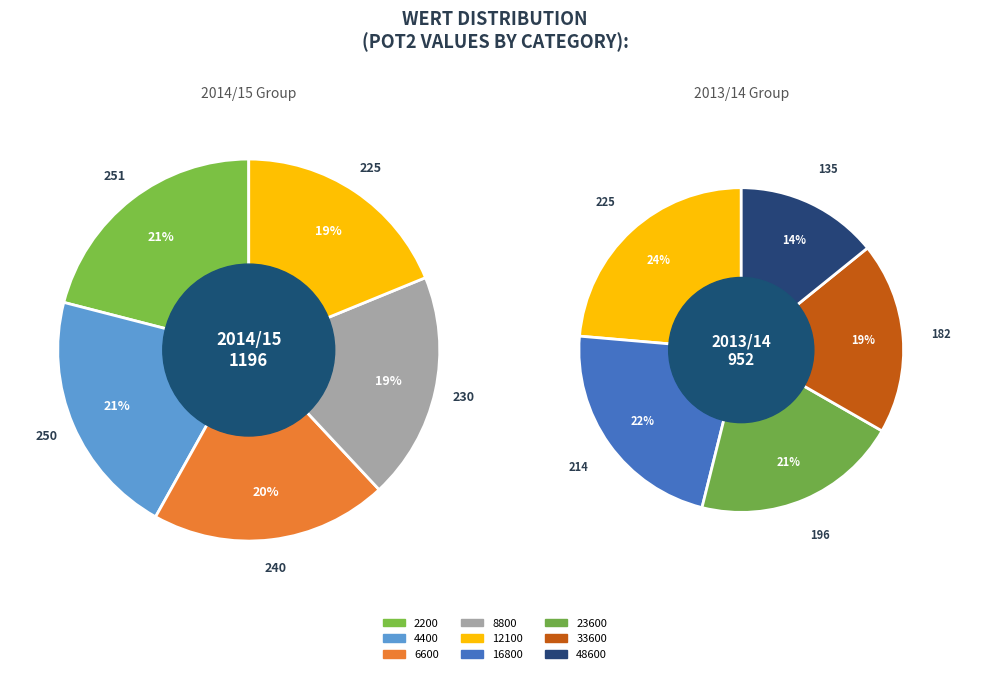

Is there a majority slice in this chart?

No